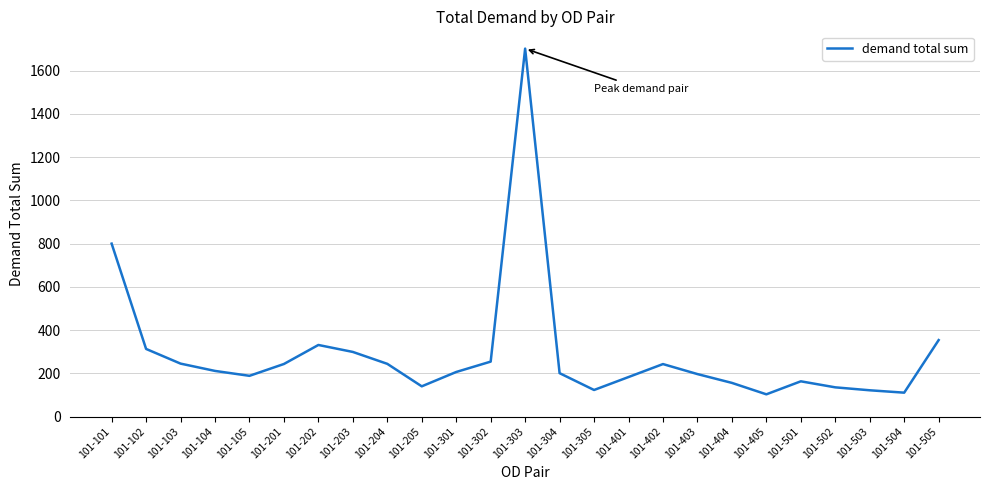

Which category has the highest value across all series?

101-303